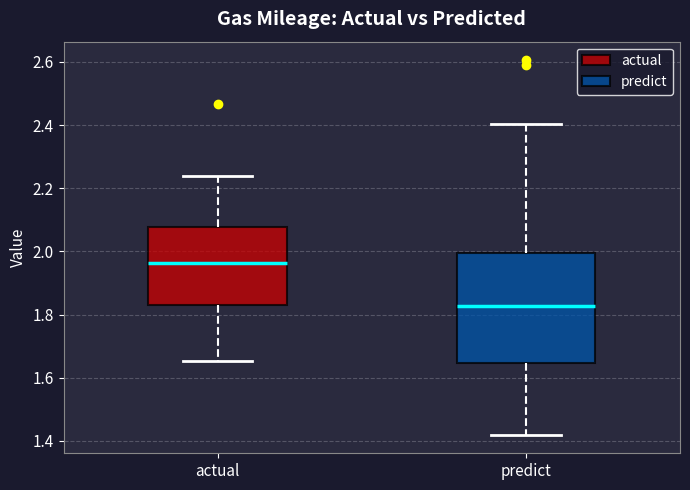

Which box has the highest median line?

actual